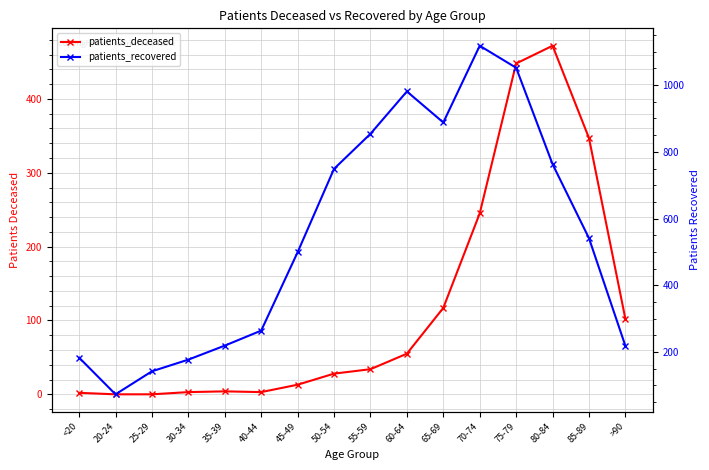

What is the highest value of the patients_recovered series?

1118